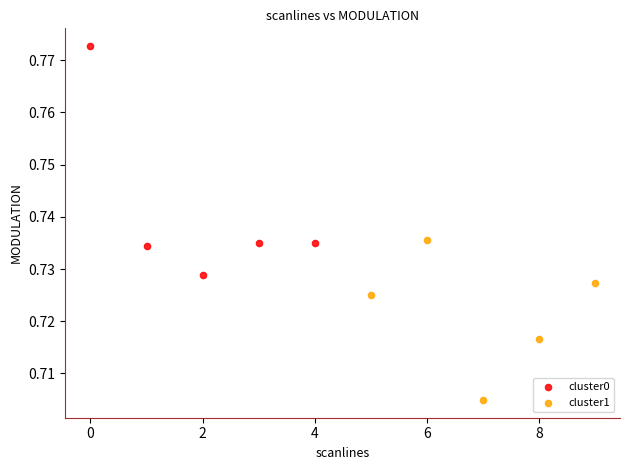

Which series reaches the minimum Y coordinate?

cluster1